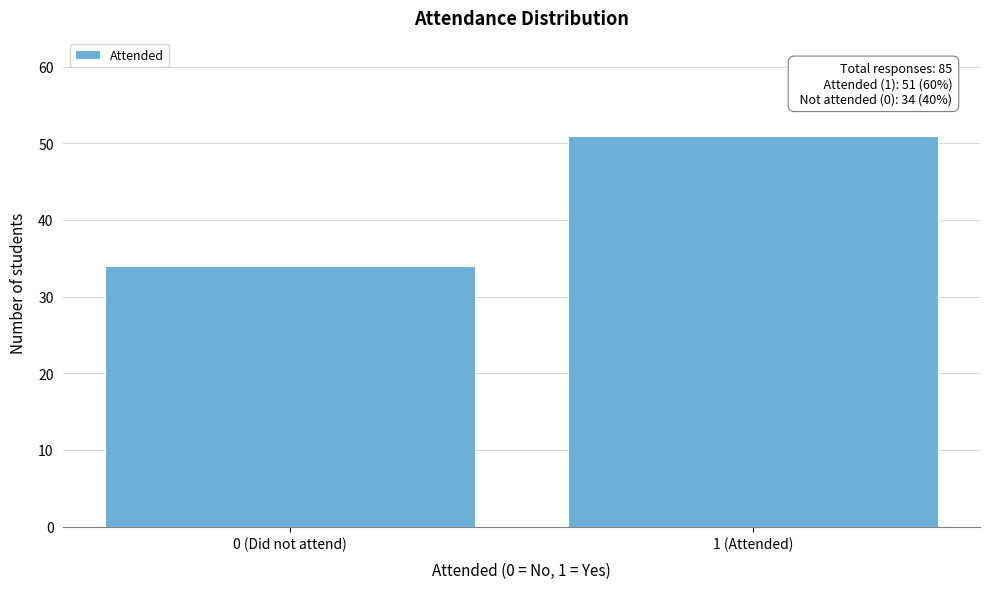

Reading right to left, list all the values displayed in this chart.

51	34